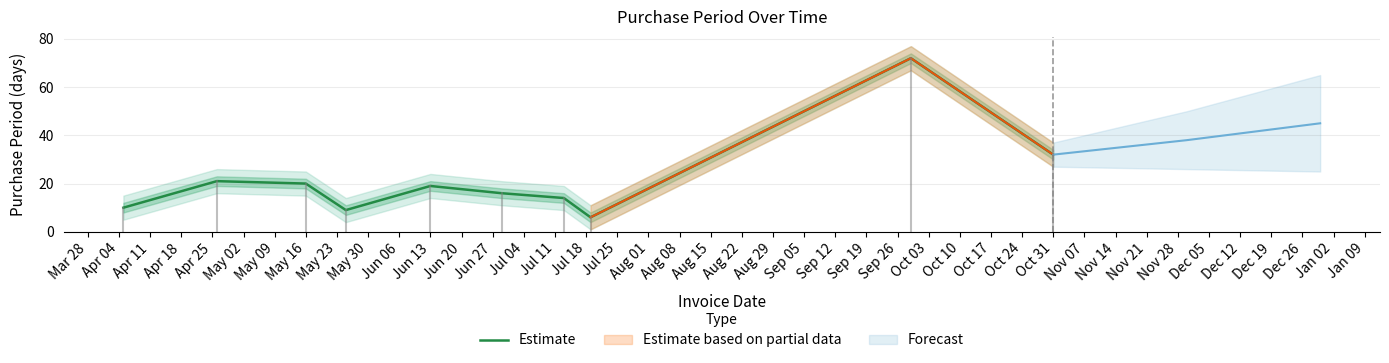

At which label is Estimate closest to 39?

Oct 31